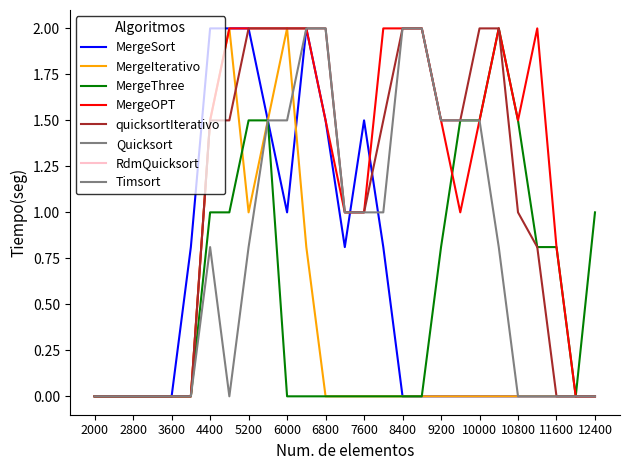

Is this an area chart (filled region under the line)?

No